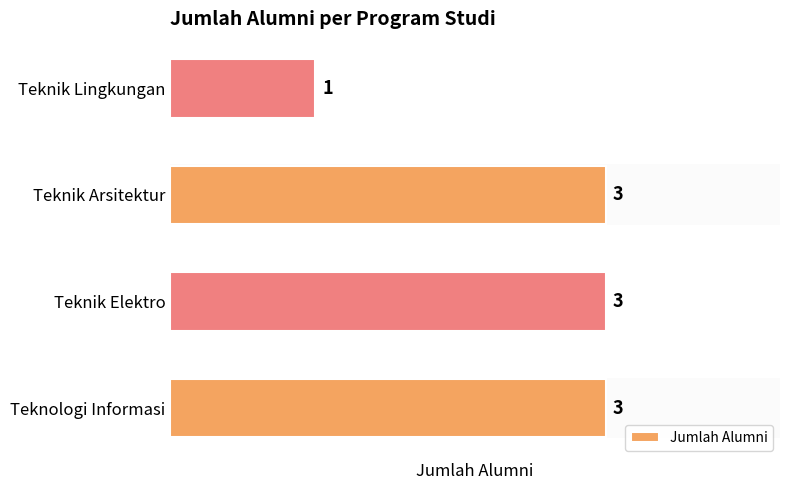

Count the values in the range 3 to 4.

3